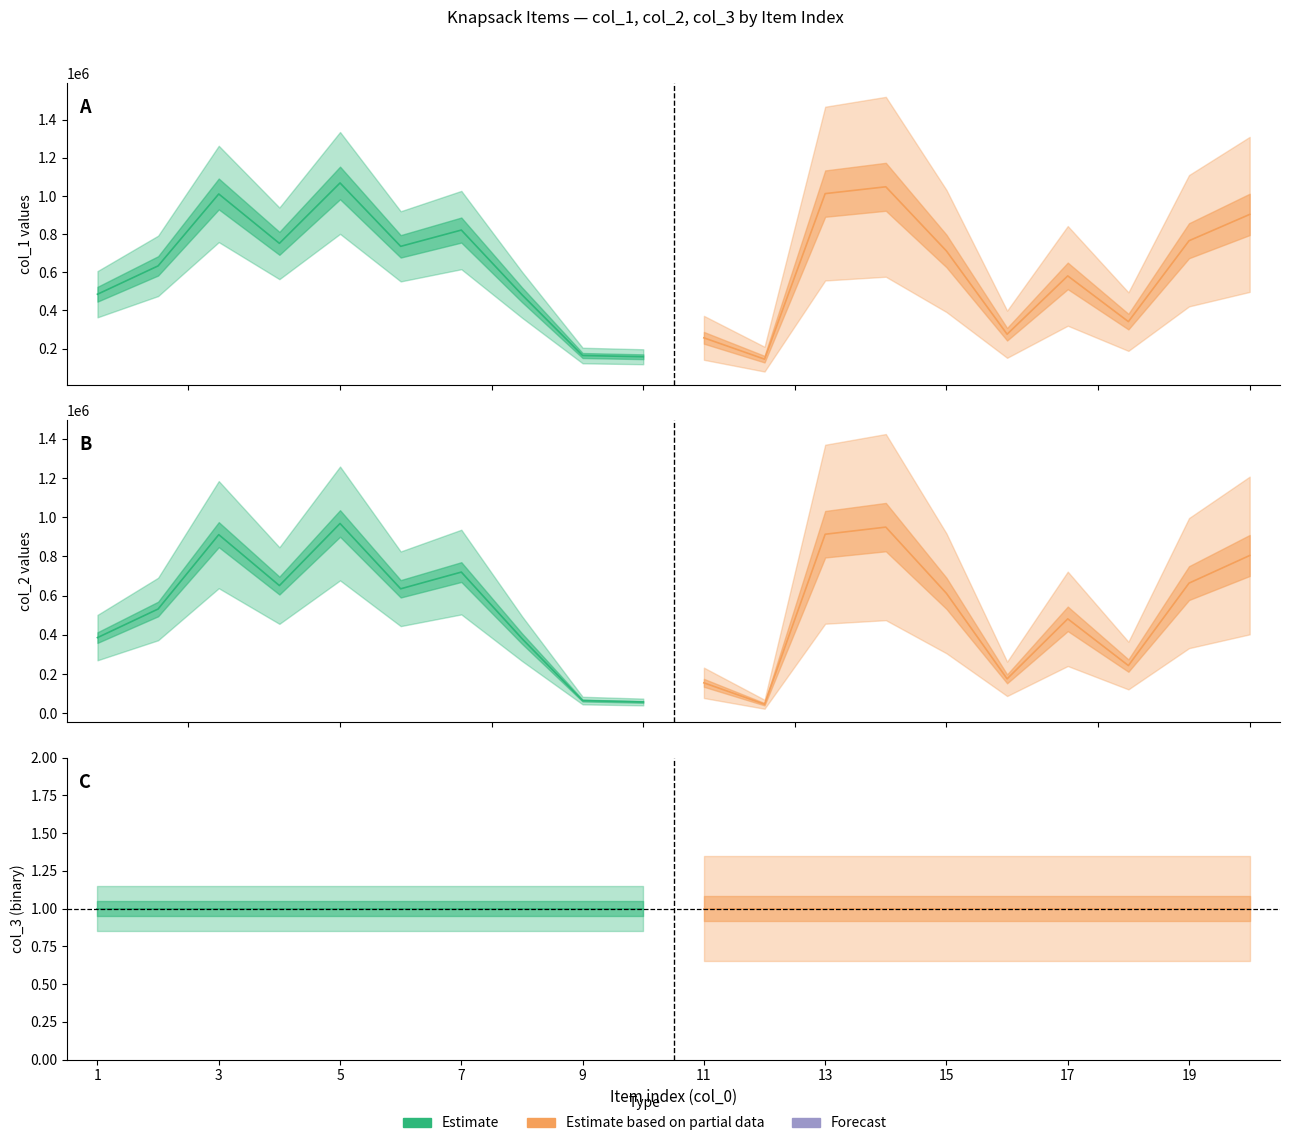

What is the sum of all col_3 values?

20